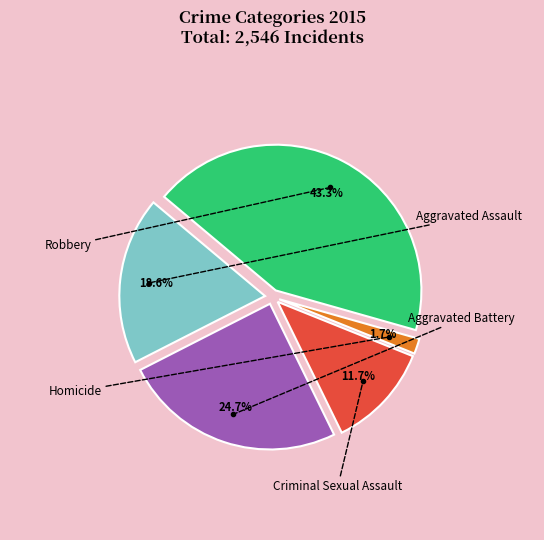

Is there a majority slice in this chart?

No